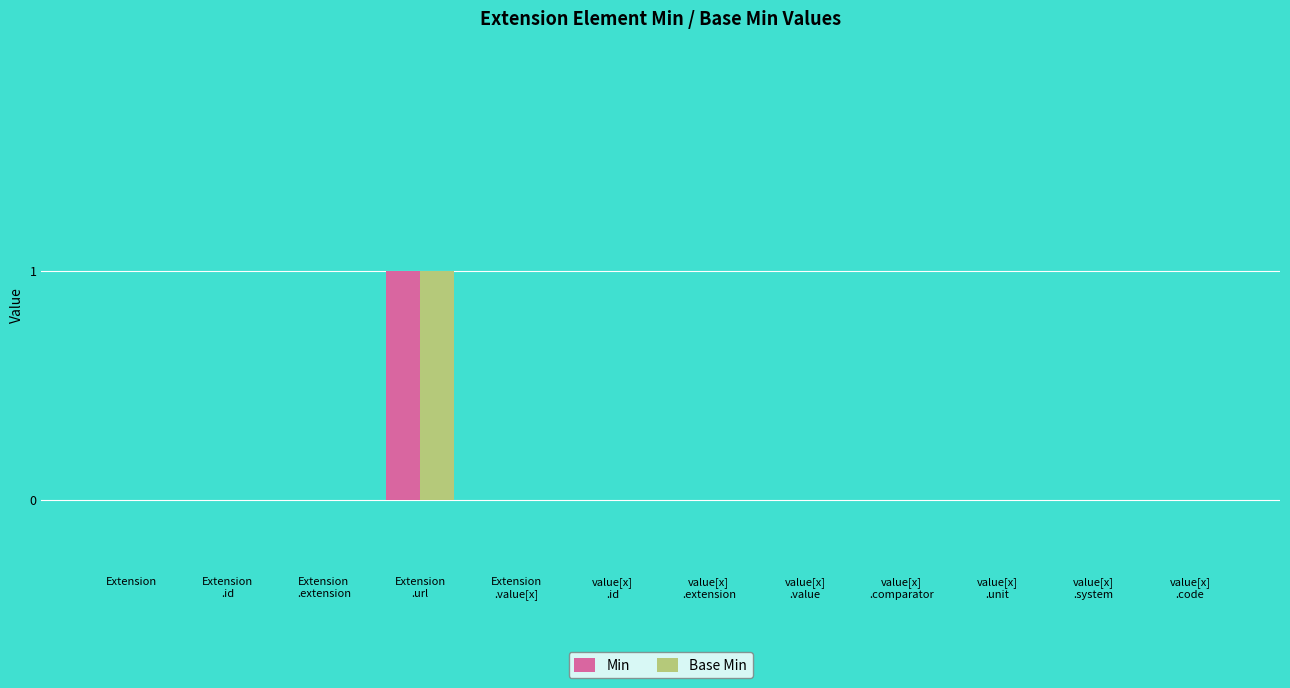

How many groups of bars are there?

12